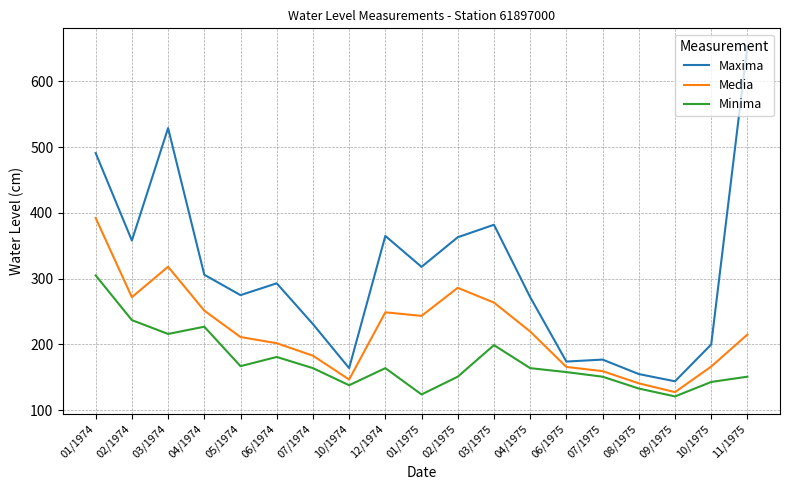

At which category is the sum across all series the highest?

01/1974